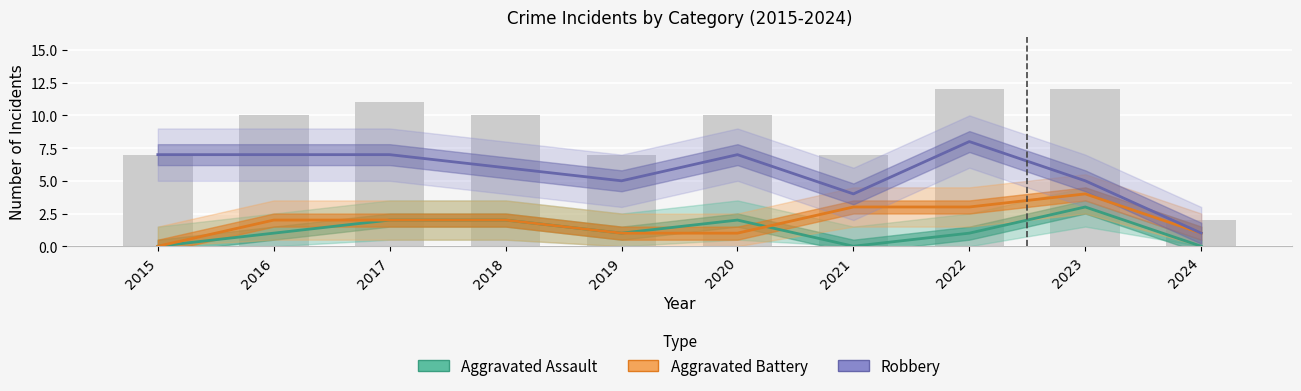

List the series in order of their peak value, lowest first.

Aggravated Assault, Aggravated Battery, Robbery